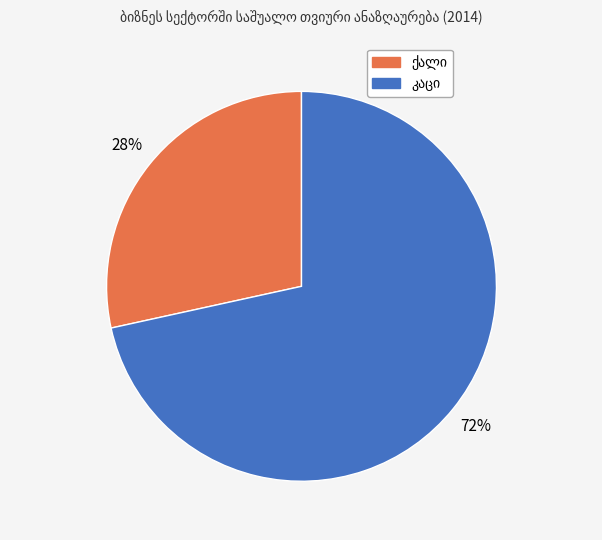

To the nearest percent, what is the average slice percentage?

50%